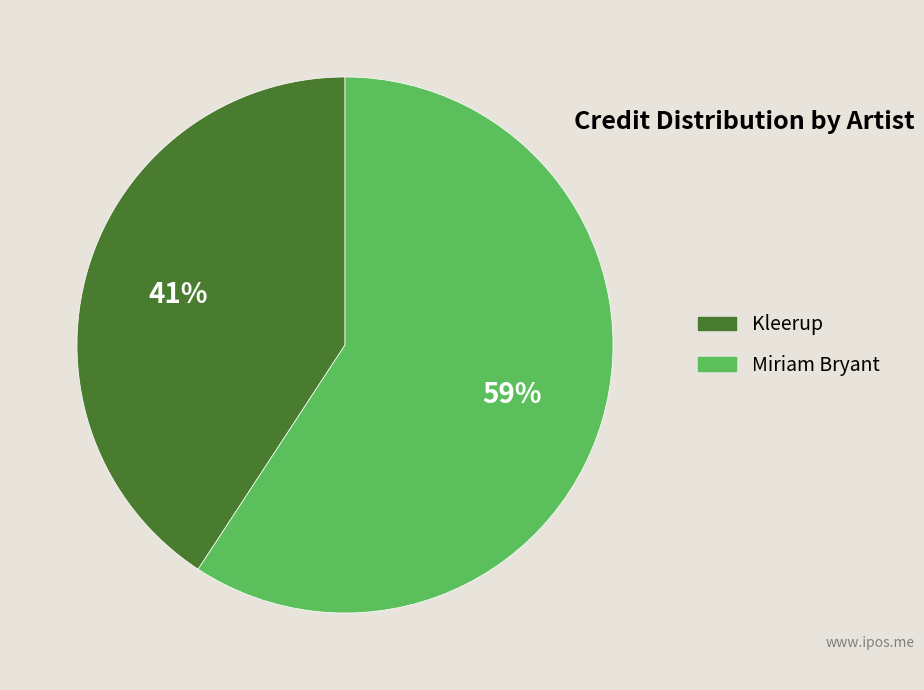

Do Miriam Bryant and Kleerup together represent more than half of the pie?

Yes